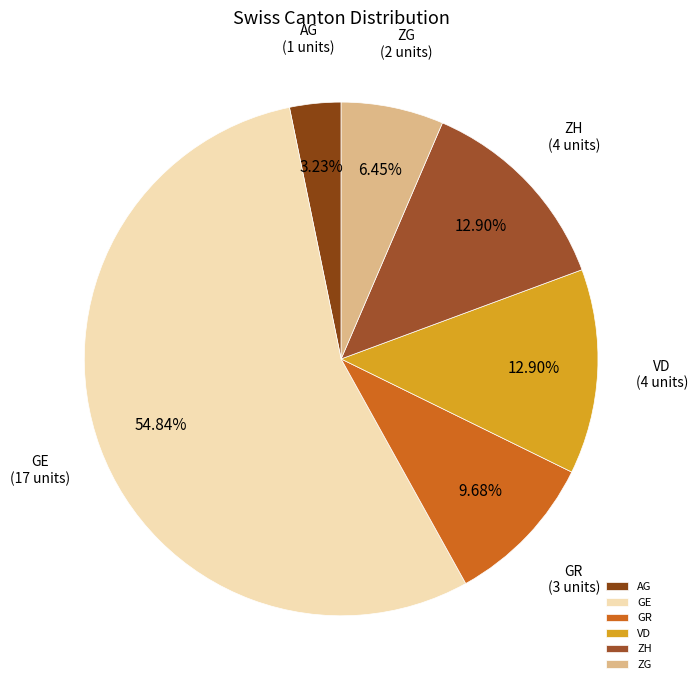

To the nearest percent, what is the difference between the ZG and AG slice percentages?

3%